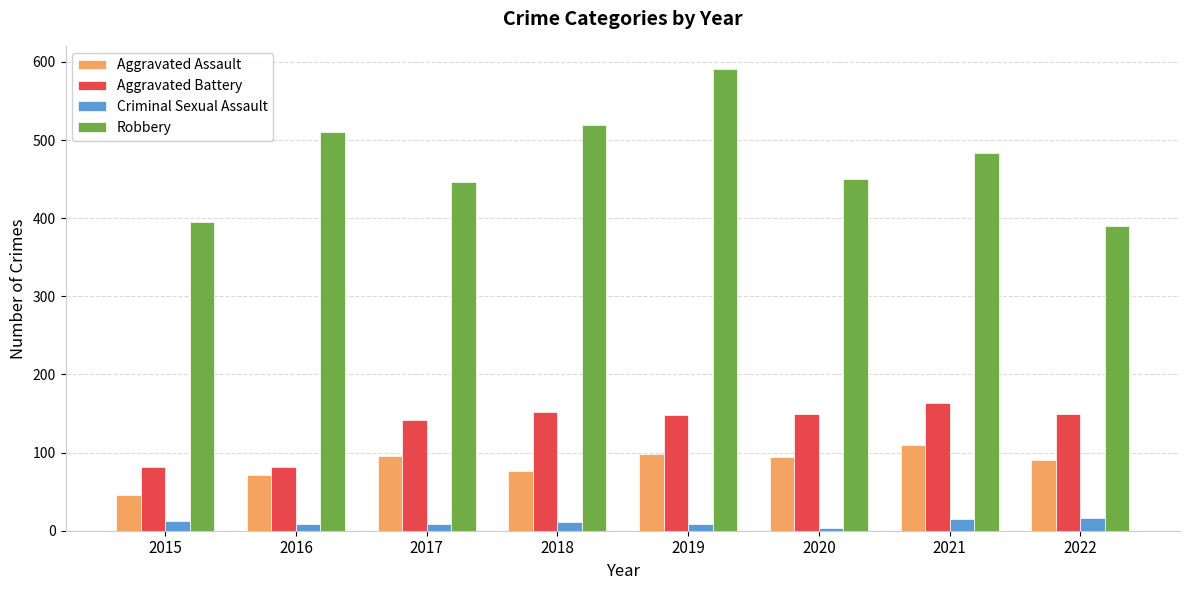

True or false: Aggravated Battery has a value of 225 at 2019.

False